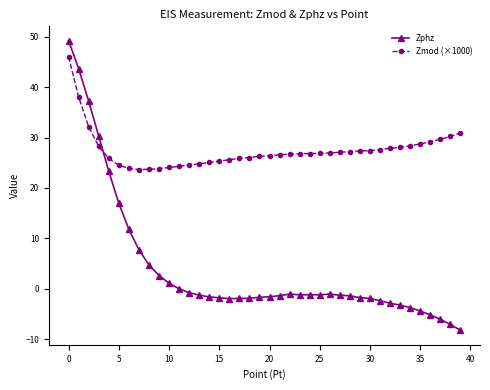

List the series in order of their peak value, lowest first.

Zmod (×1000), Zphz